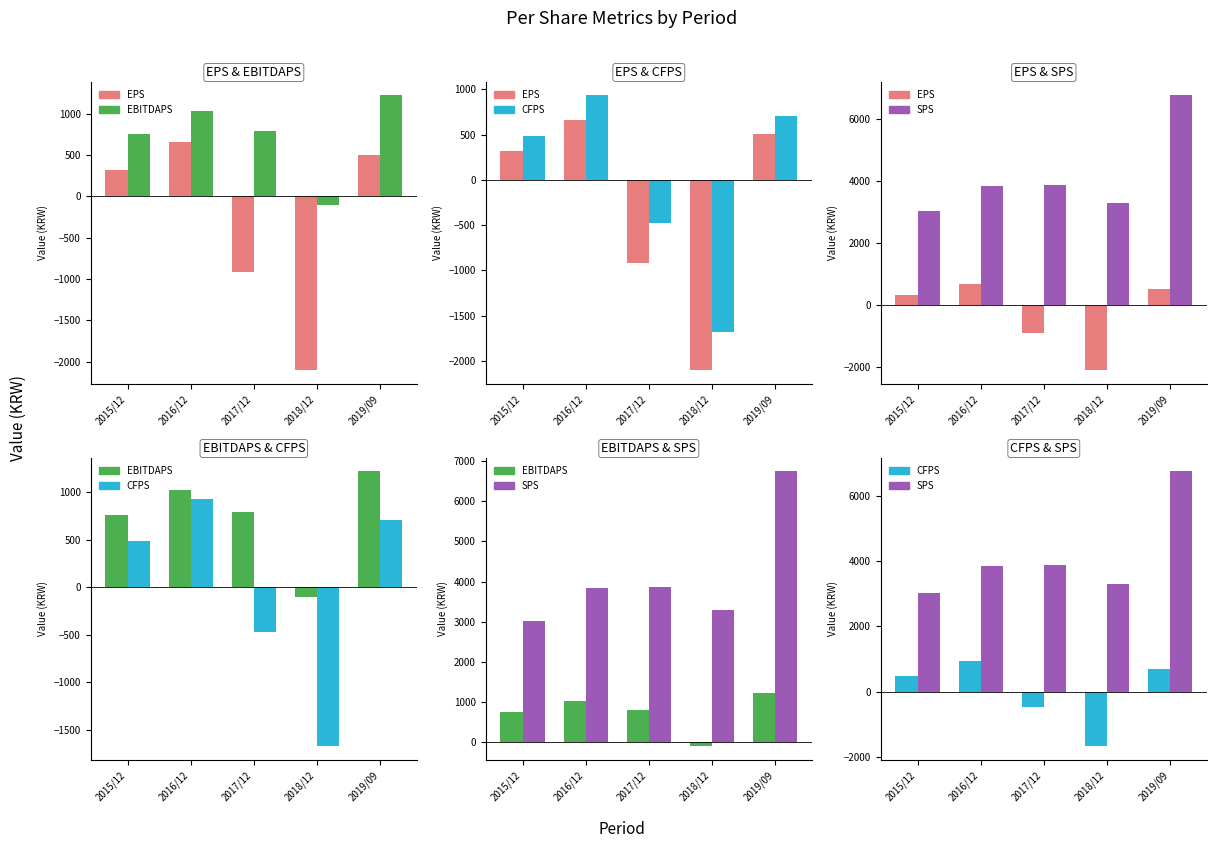

Which label corresponds to the largest value in the chart?

2019/09